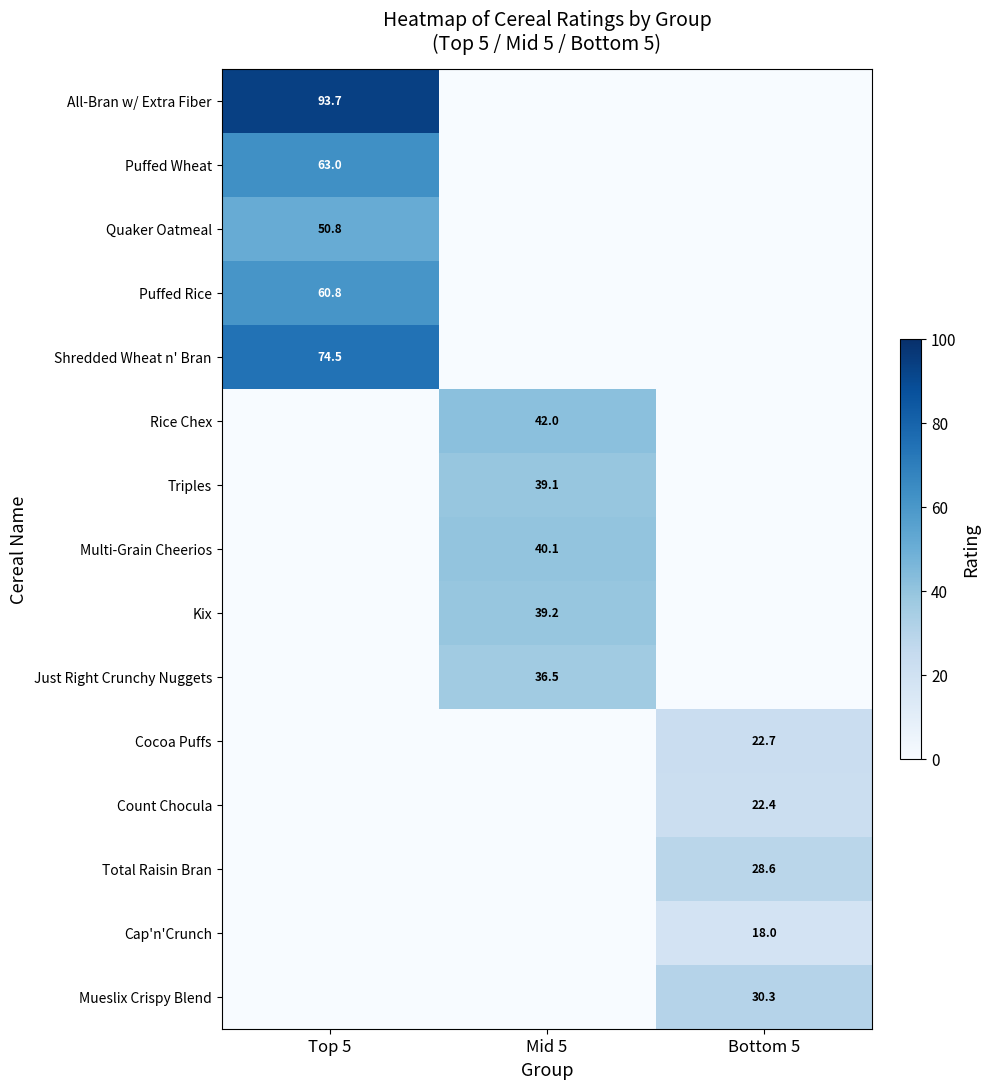

True or false: Rice Chex has a value of 42.0 at Mid 5.

True